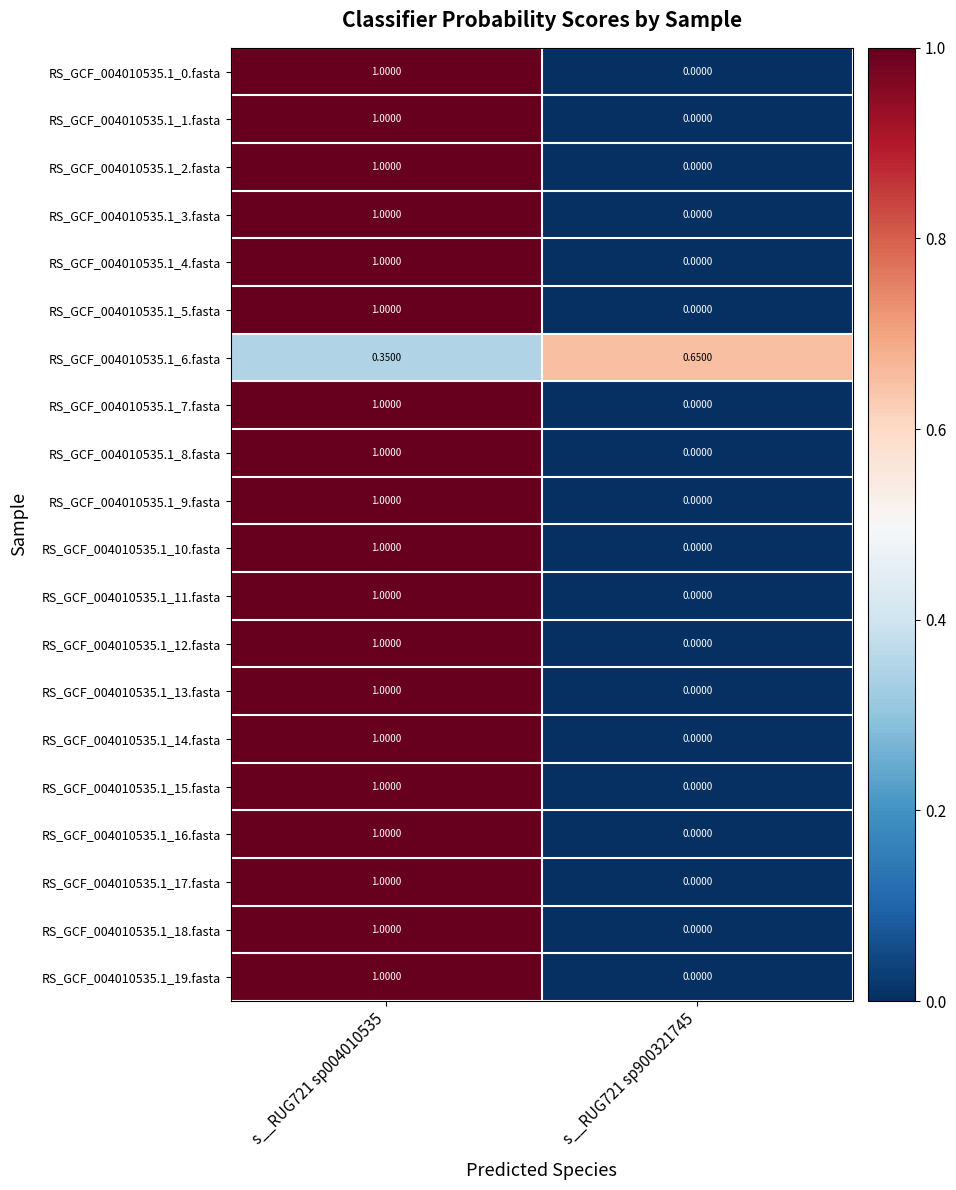

Is the value of RS_GCF_004010535.1_6.fasta at s__RUG721 sp900321745 greater than the value of RS_GCF_004010535.1_3.fasta at s__RUG721 sp004010535?

No